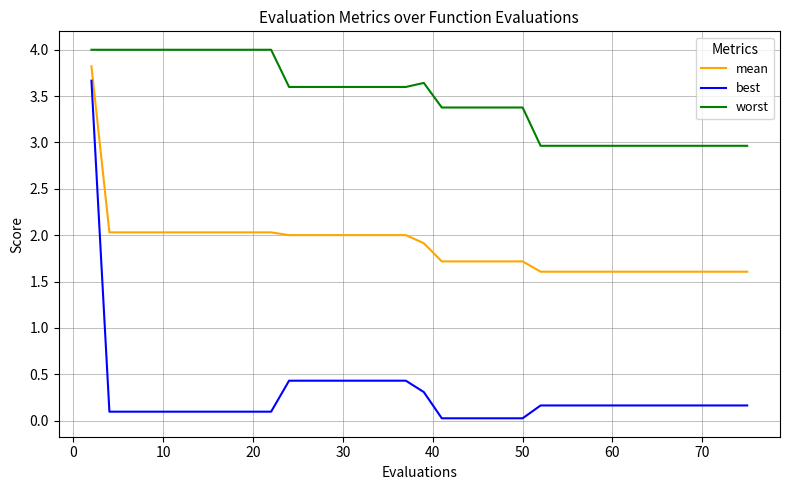

Which series has the largest total across all categories?

worst